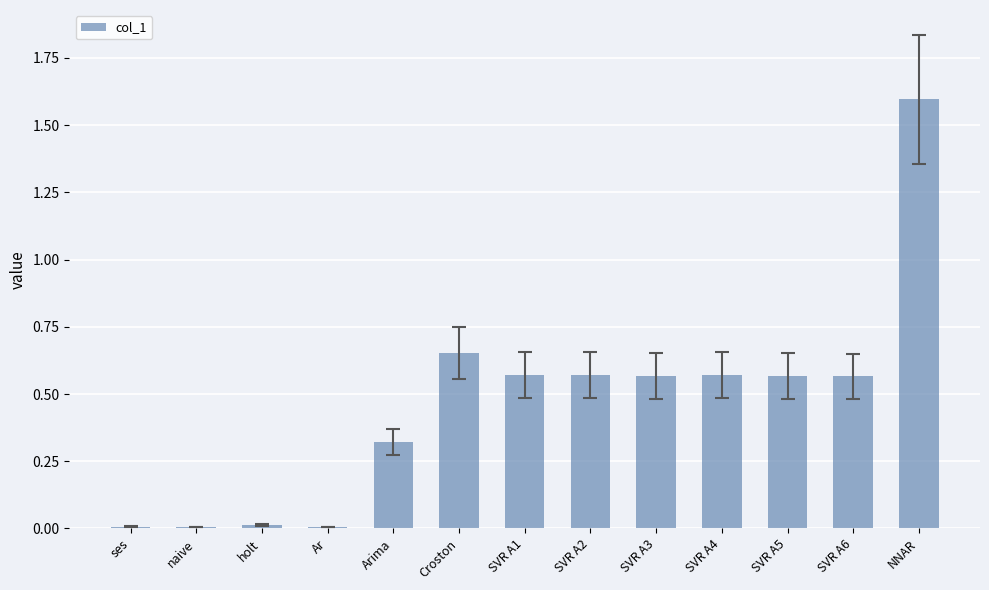

The chart shows a value of 0.0 at Ar. True or false?

True